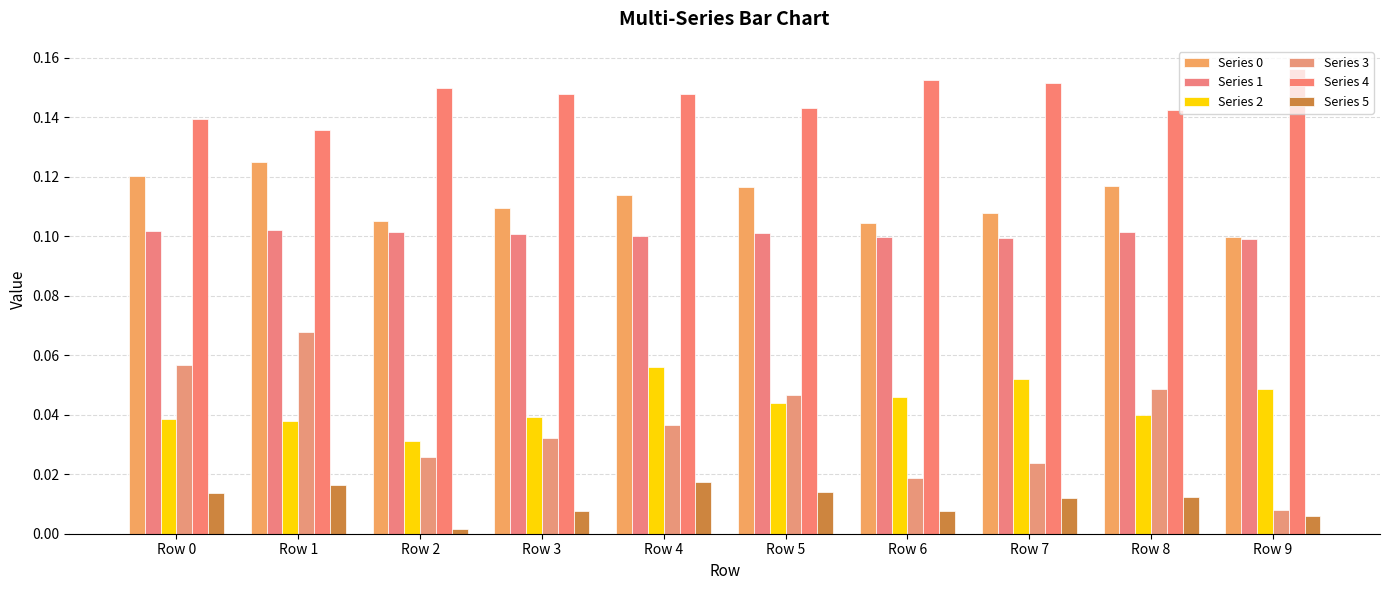

Where is Series 5 nearest to the value 0?

Row 2